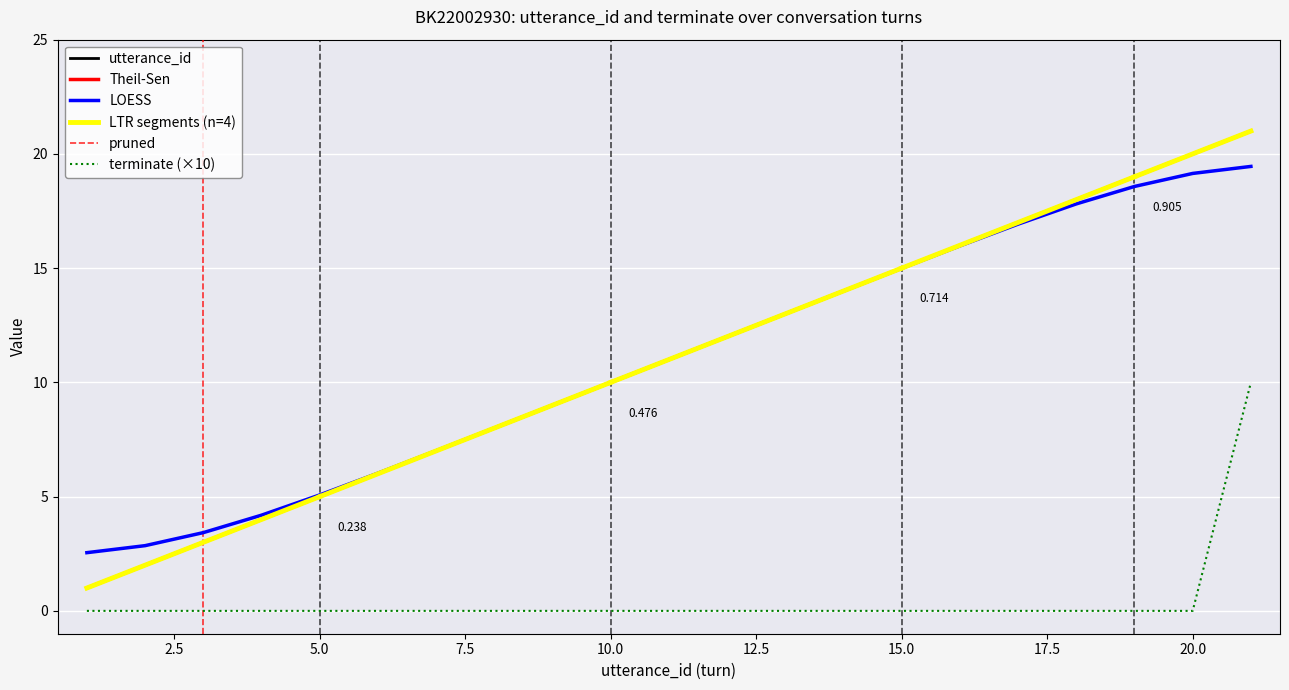

True or false: terminate and utterance_id cross at least once.

False